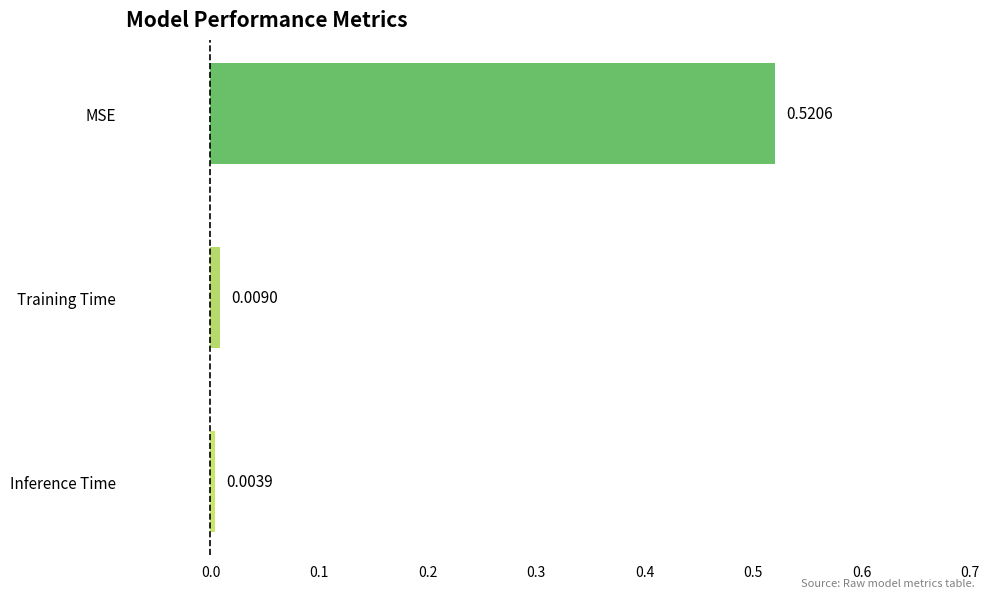

What is the label of the 3rd bar from the top?

Inference Time